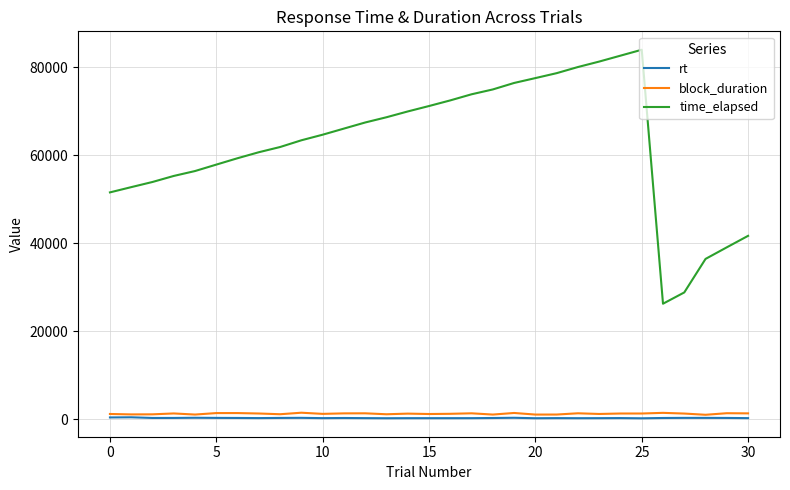

Rank the series by their maximum value, from lowest to highest.

rt, block_duration, time_elapsed